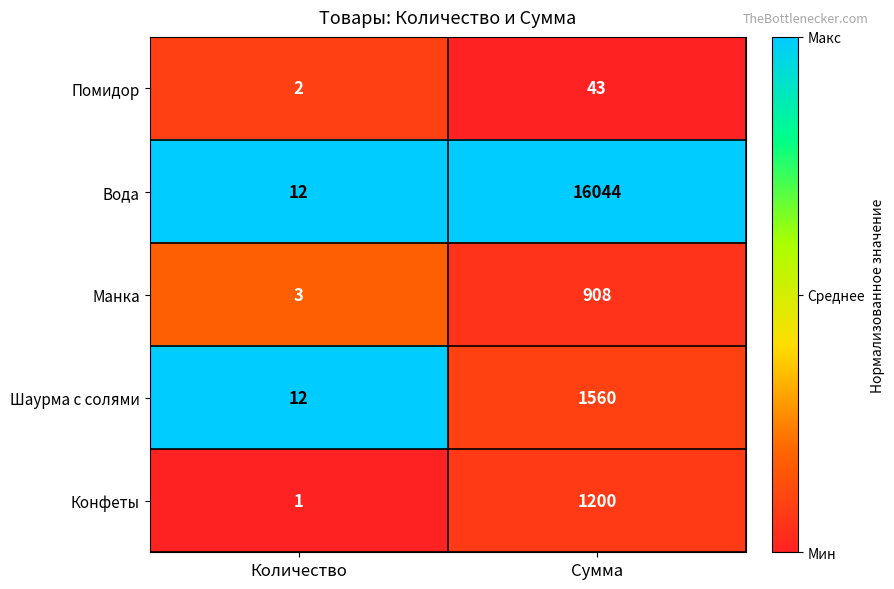

What is the lowest value of the Манка series?

3